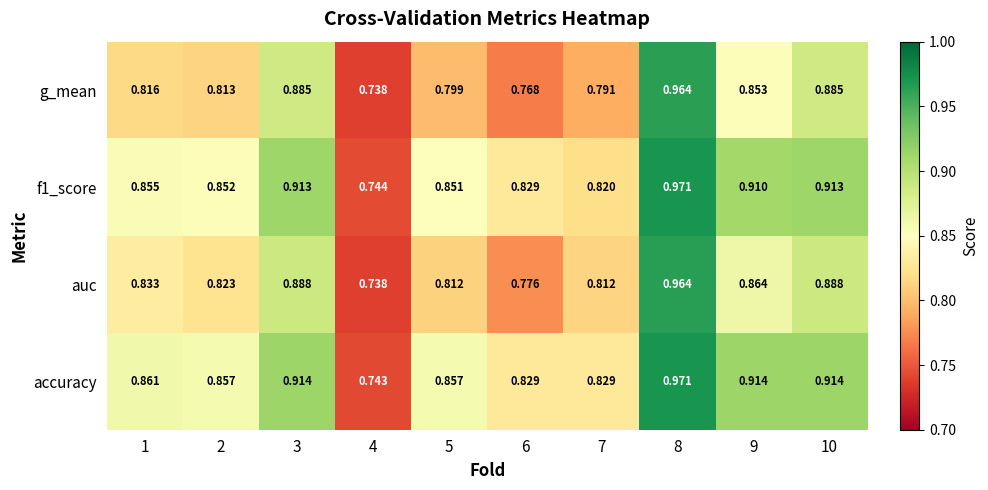

Which series has the widest spread of values?

accuracy